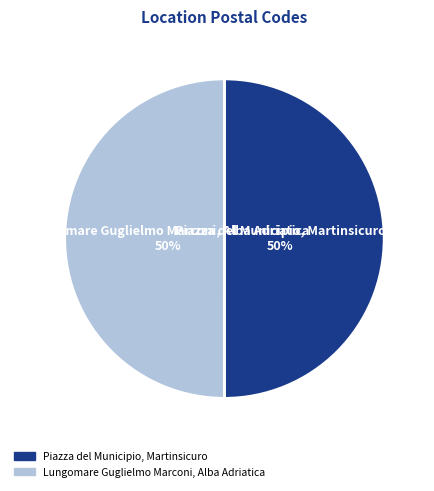

Is it true that Lungomare Guglielmo Marconi, Alba Adriatica is 50% of the pie?

True